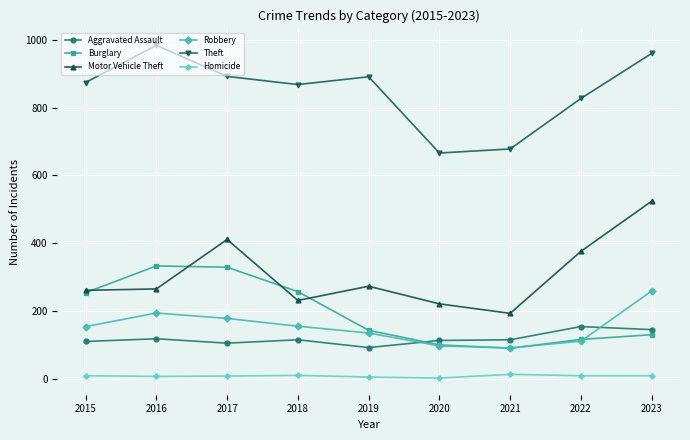

Is the value of Robbery at 2019 greater than the value of Aggravated Assault at 2021?

Yes